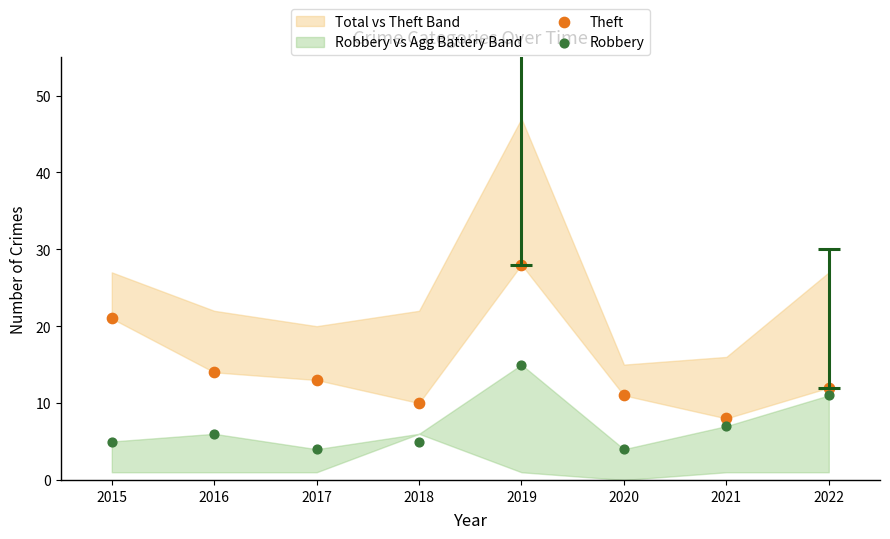

Which series has the largest Y range (max minus min)?

Theft